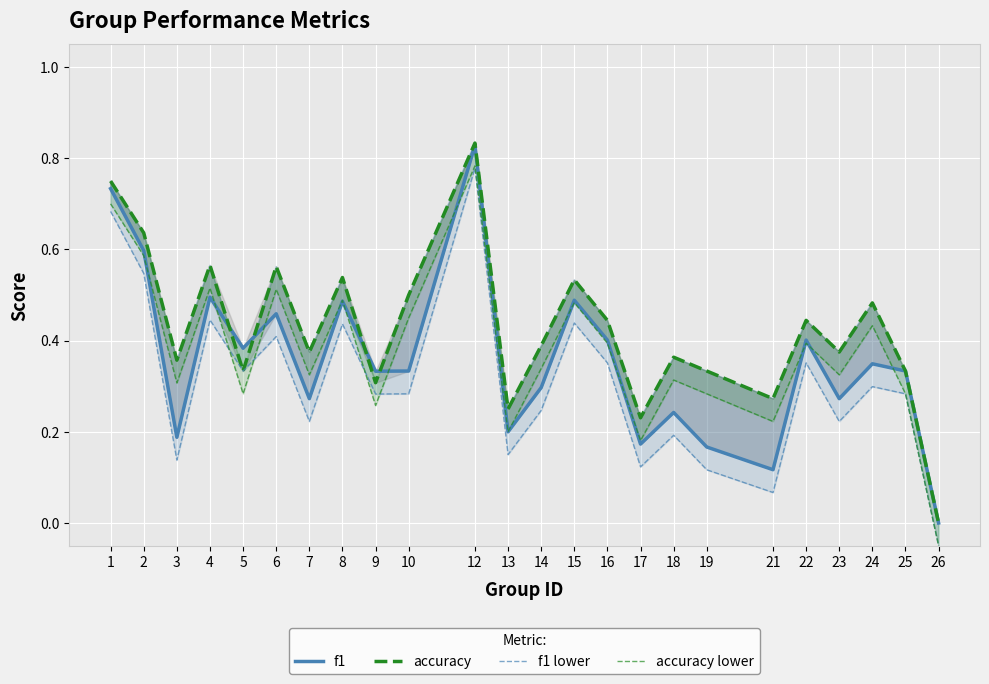

True or false: f1 and f1 lower intersect in this chart.

False